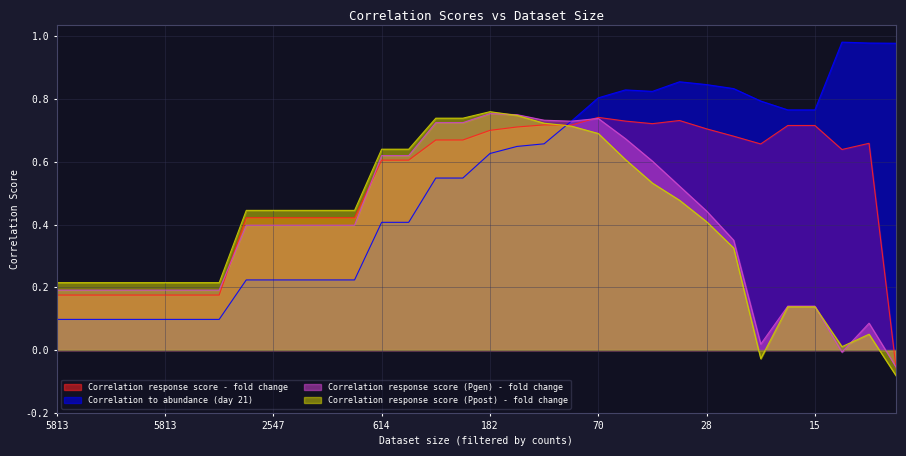

Rank the series at 89 from lowest to highest value.

Correlation response score (Ppost) - fold change, Correlation response score - fold change, Correlation to abundance (day 21), Correlation response score (Pgen) - fold change